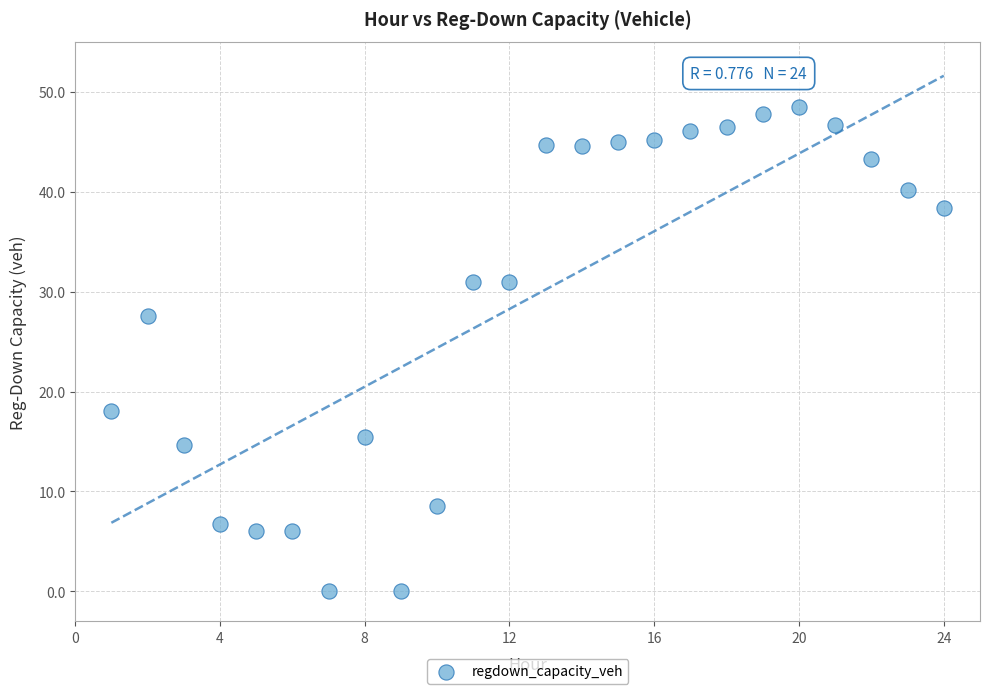

What is the range of X values (max minus min)?

23.0